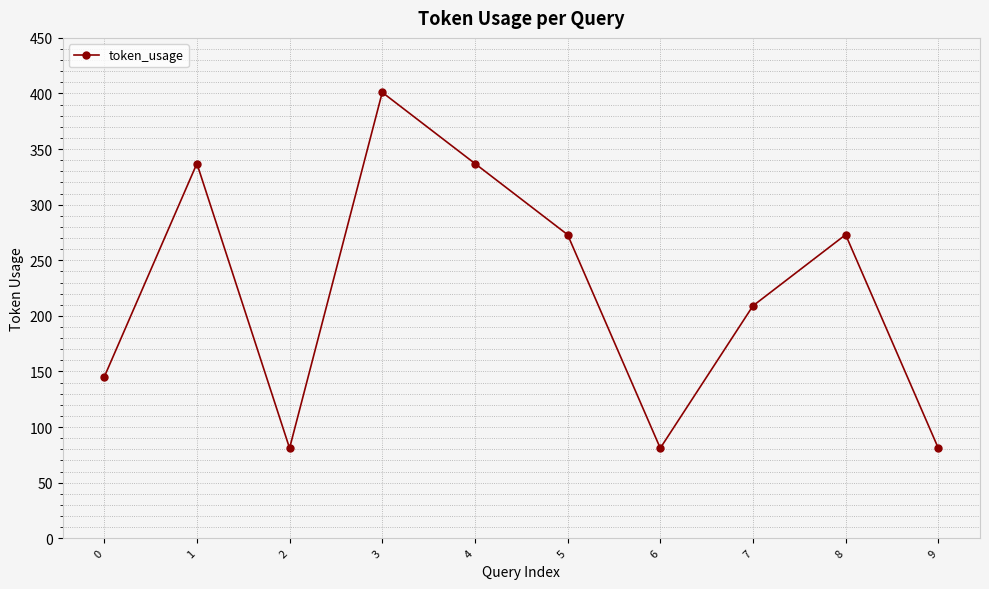

Does the chart display data point markers on the line(s)?

Yes